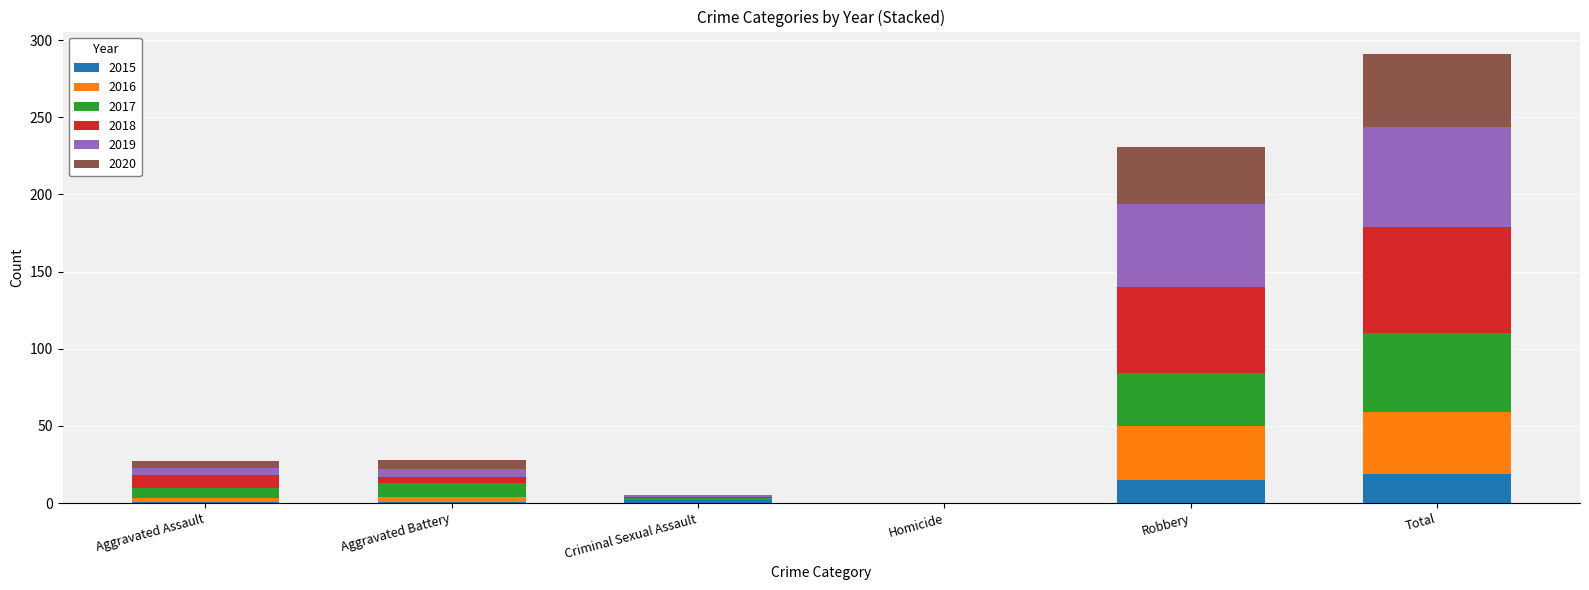

What is the highest value of the 2015 series?

19